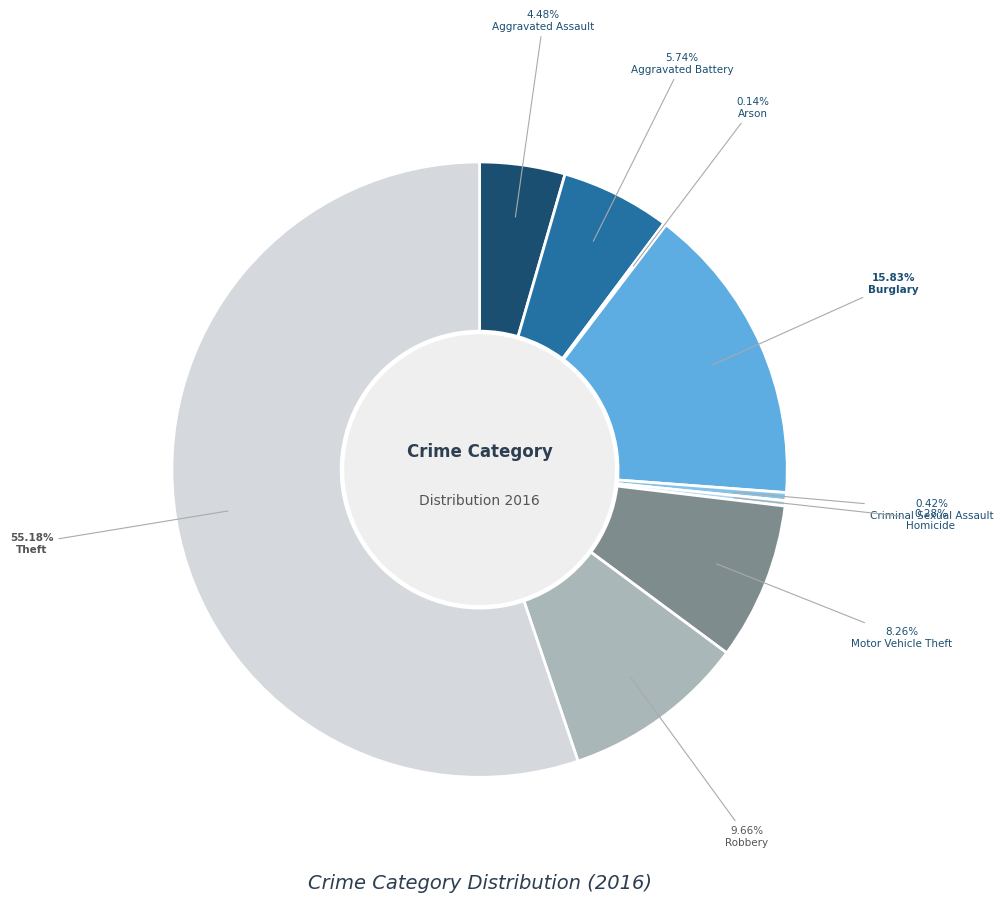

What is the majority slice?

Theft